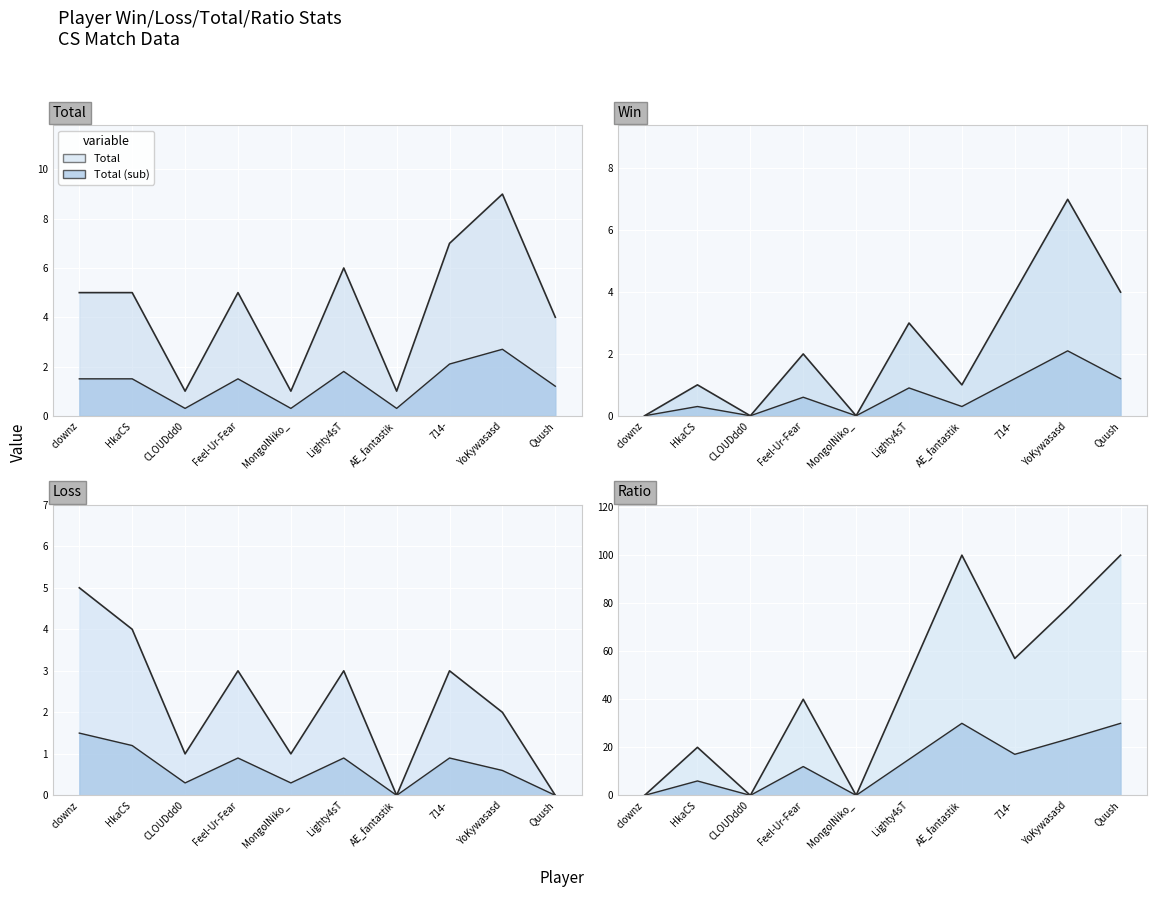

What is the value of the Ratio point at the 6th from the left?

50.0